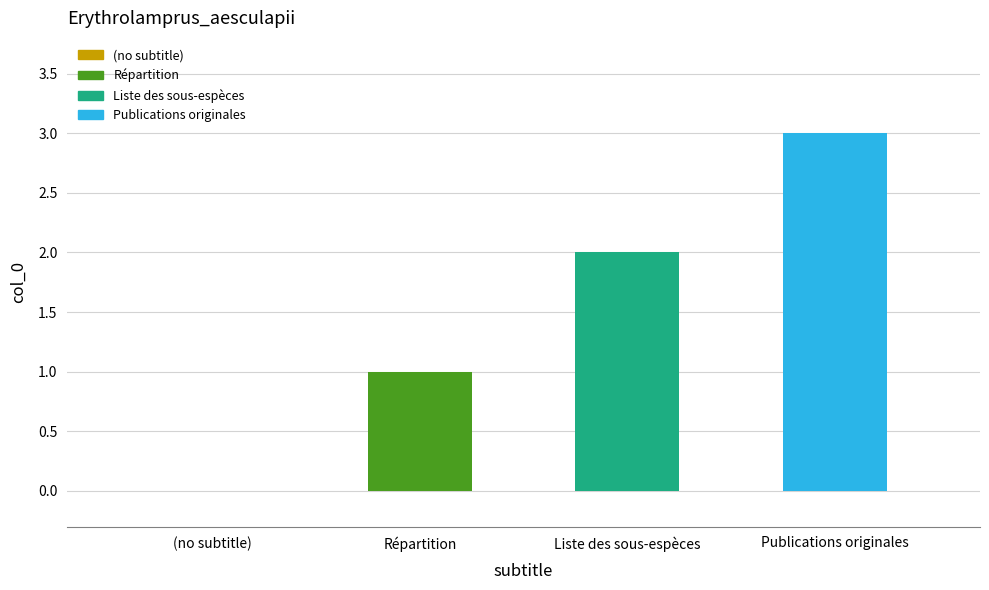

At which category does the chart reach its peak across all series?

Publications originales